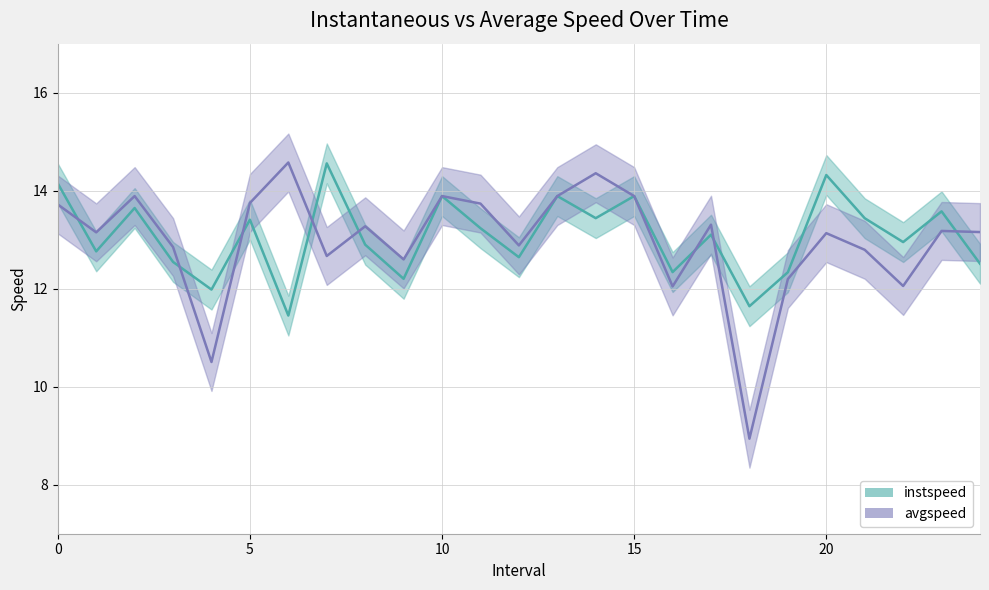

Is it true that avgspeed_line equals 3.7 at 10?

False